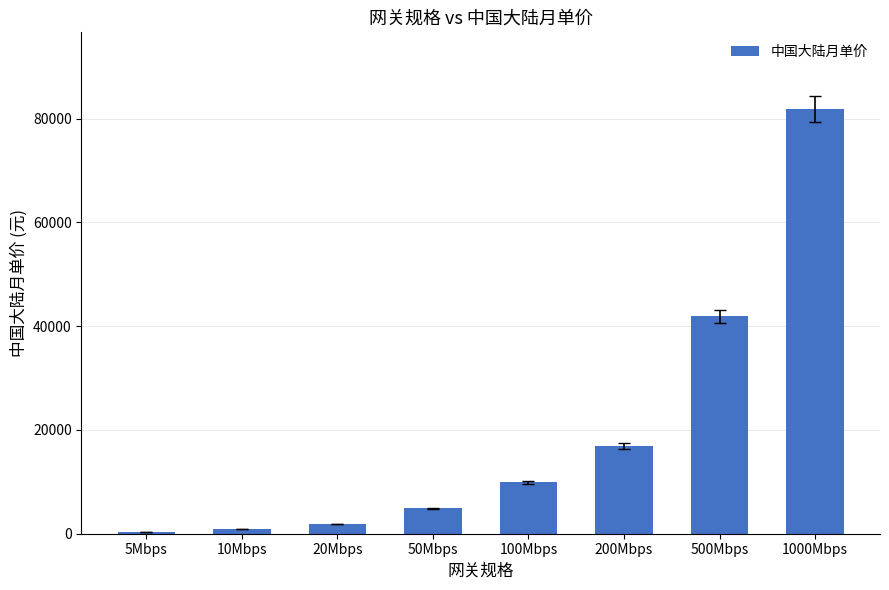

What is the label of the 6th bar from the left?

200Mbps